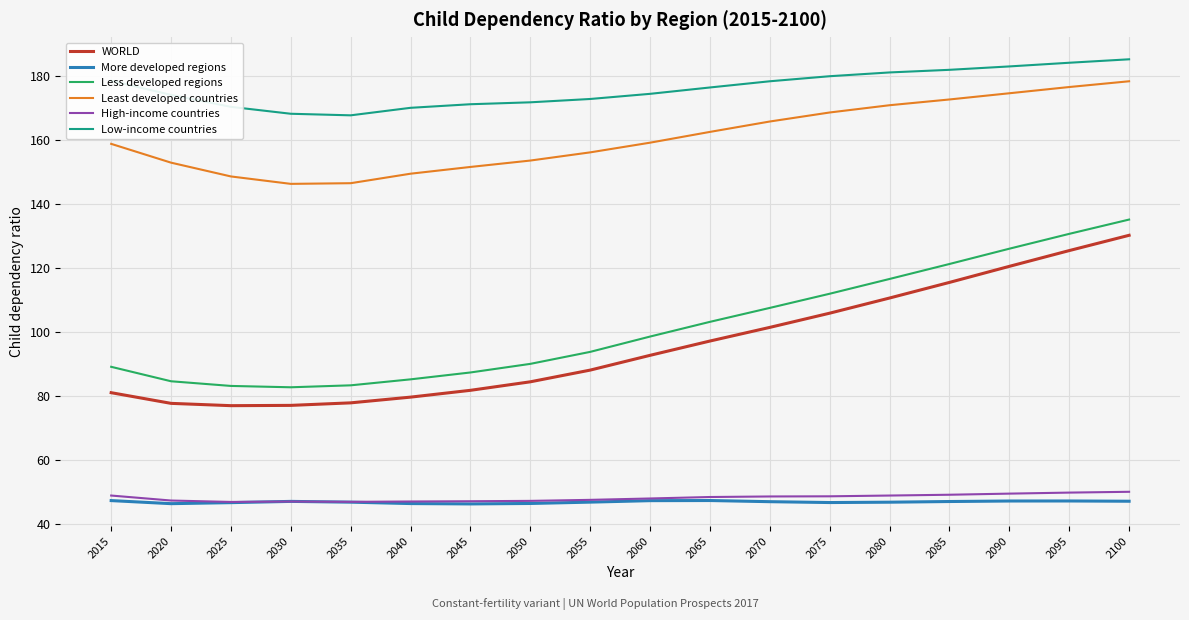

Is it true that WORLD equals 76.8 at 2025?

True